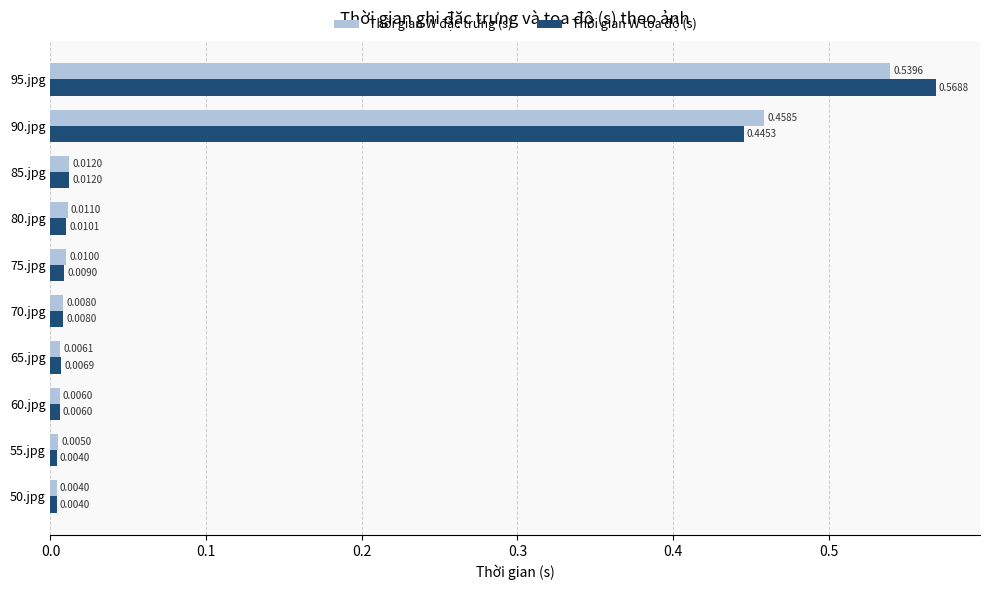

What is the sum of all Thời gian W đặc trưng (s) values?

1.1